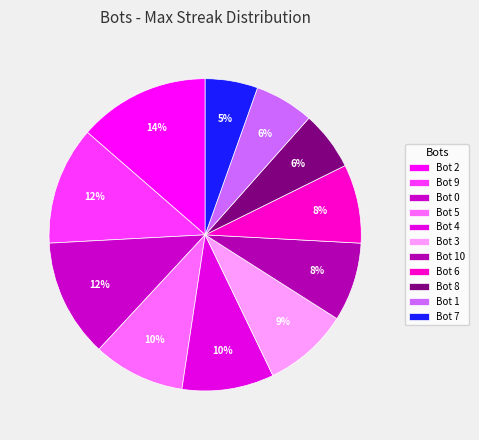

How many segments does this pie chart have?

11